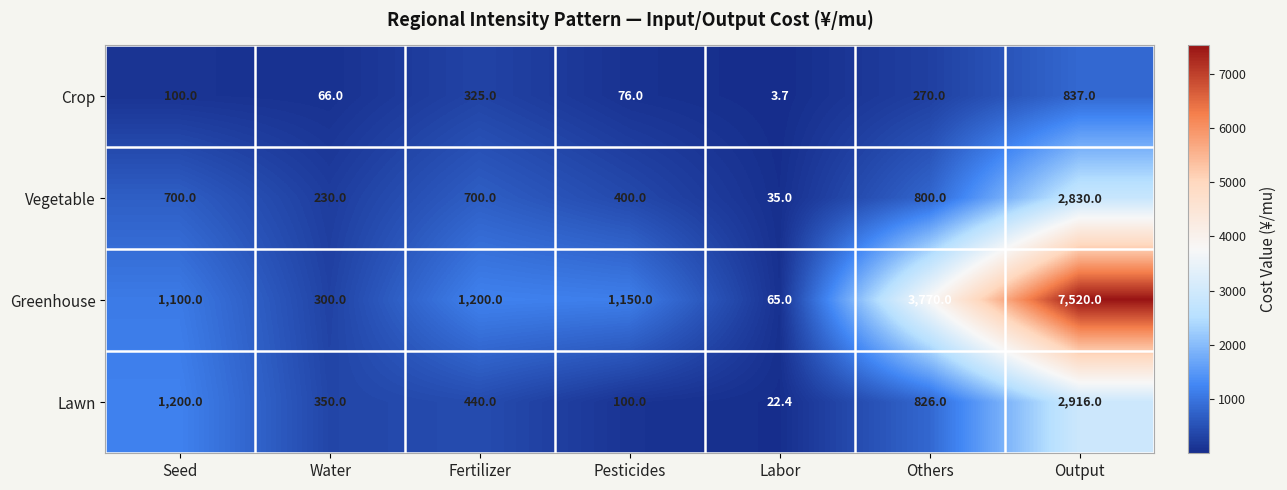

Count the number of data series in this chart.

4